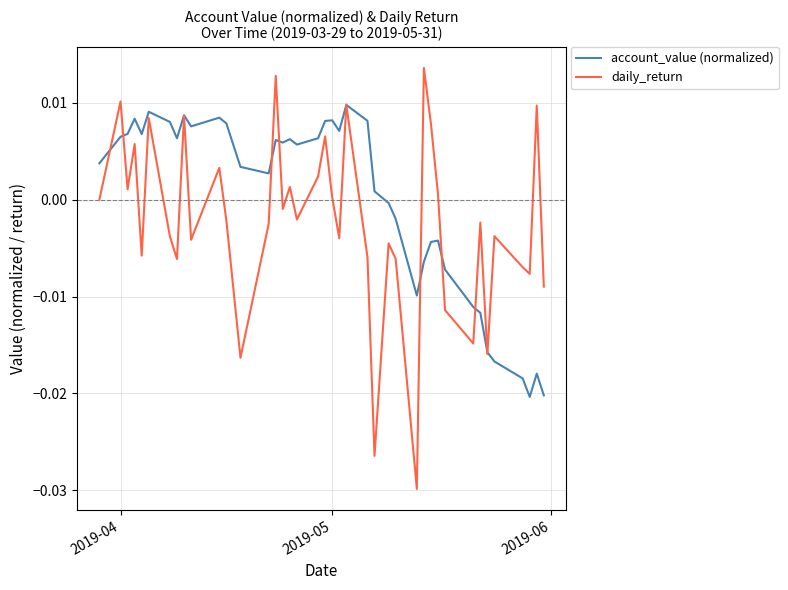

Which series has the widest spread of values?

daily_return